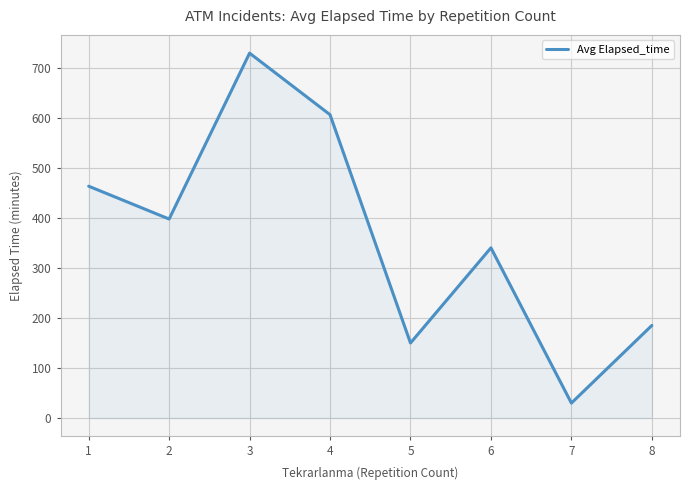

What is the approximate value at 3?

728.8